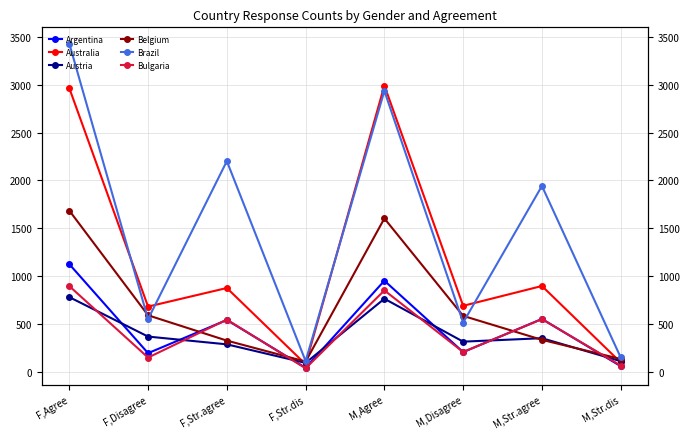

What is the total value across all series at F,Agree?

10887